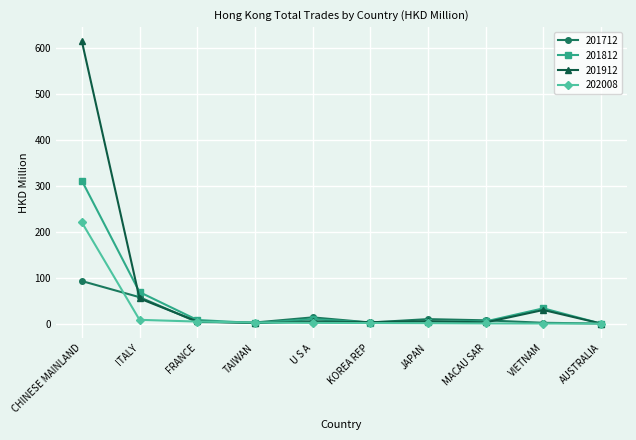

What position from the right is FRANCE?

8